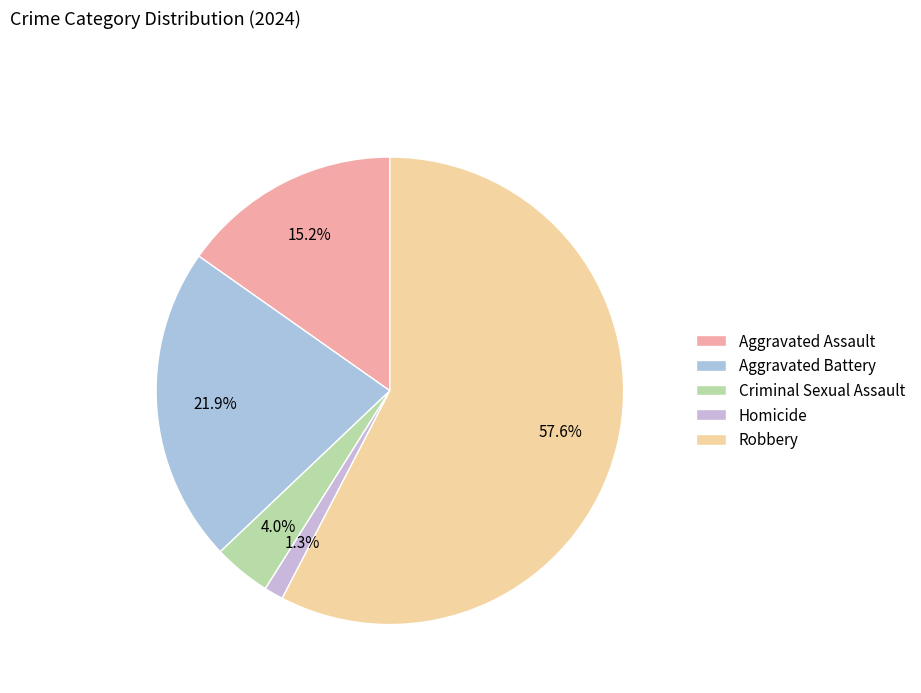

To the nearest percent, what percentage of the pie is Homicide?

1%